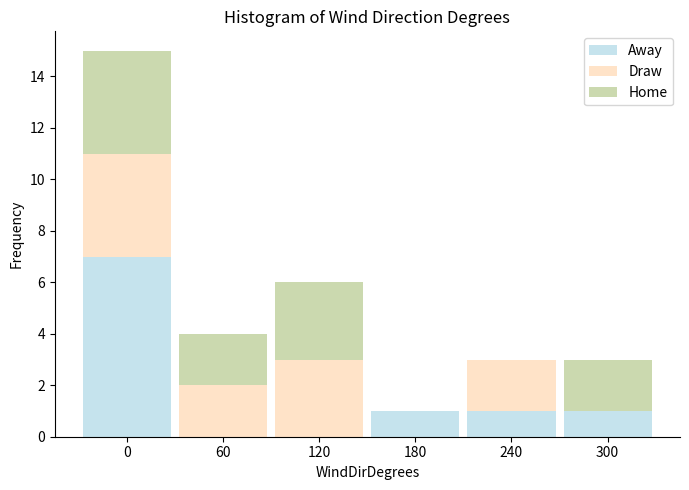

Reading left to right, what are the values for Away?

0=7	60=0	120=0	180=1	240=1	300=1